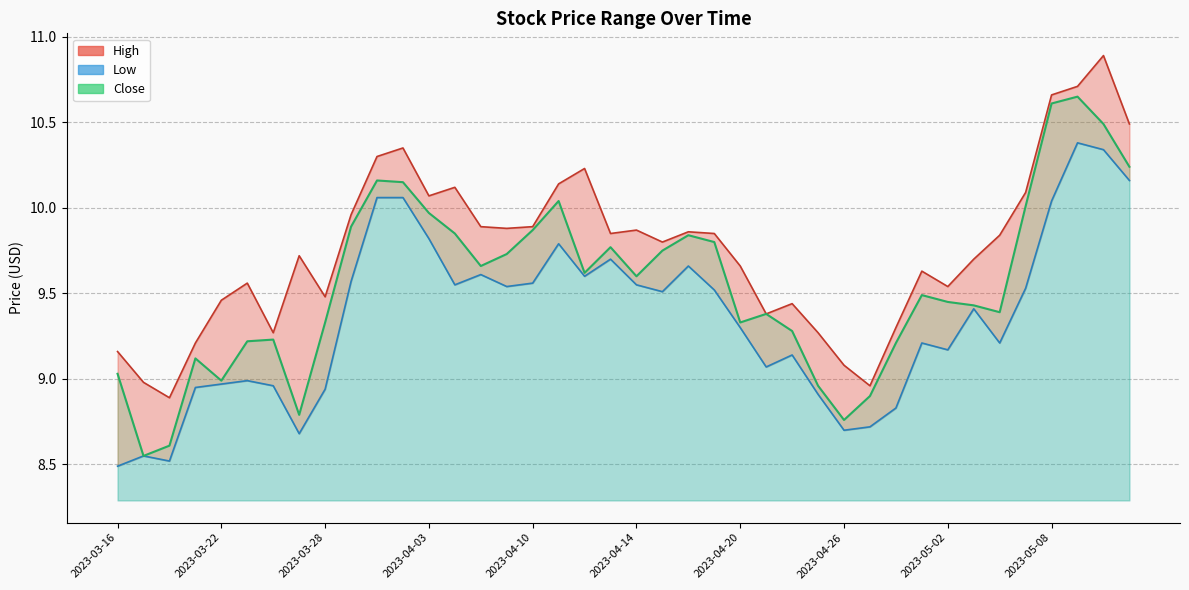

Which series has the widest spread of values?

Close